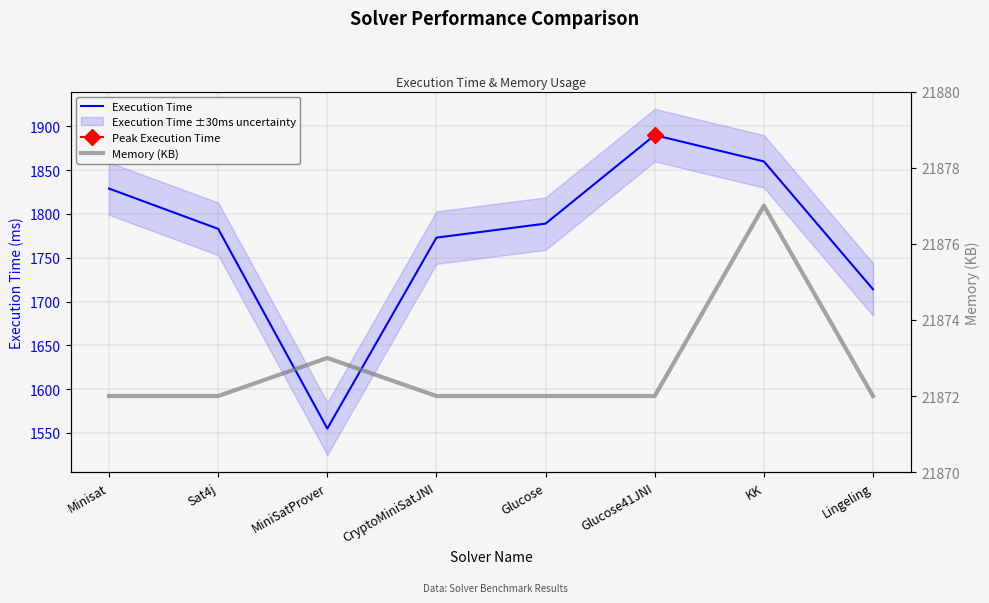

What is the approximate value of Memory (KB) at MiniSatProver?

21873